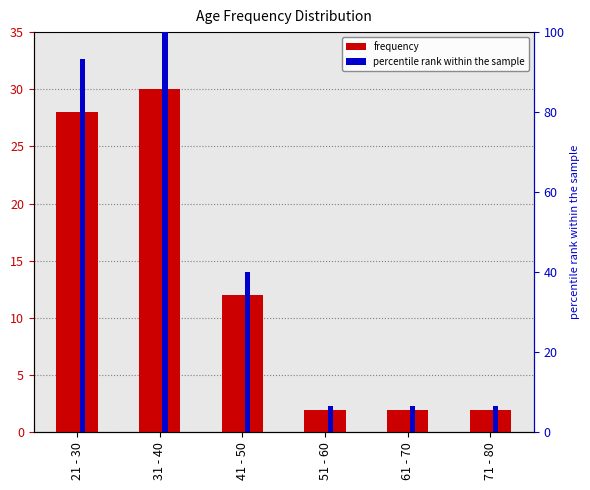

List the series in order of their peak value, highest first.

percentile rank within the sample, frequency